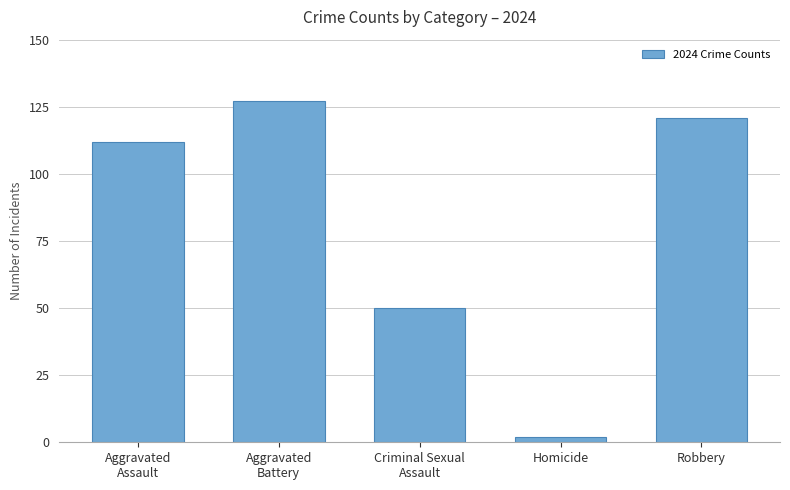

How many bars are there in total?

5